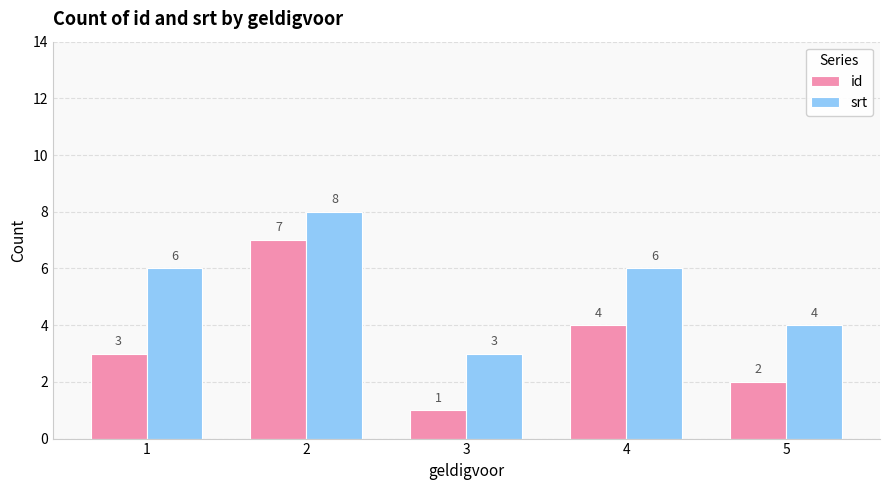

What is the total value across all series at 2?

15